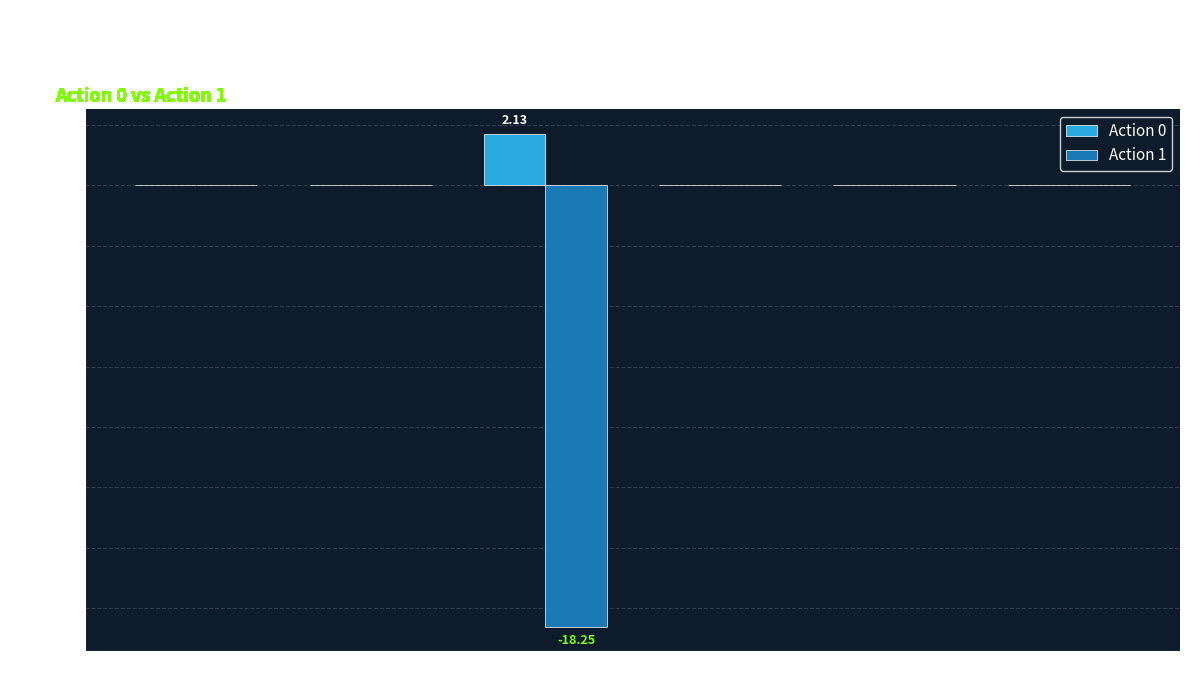

Count the number of categories in the chart.

6